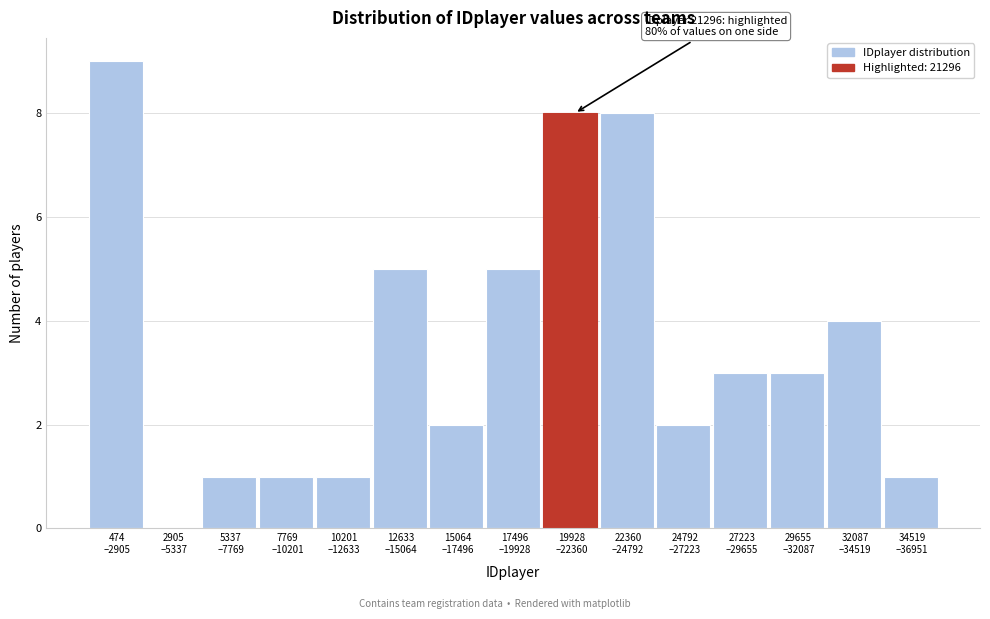

What is the maximum value shown in the chart?

9